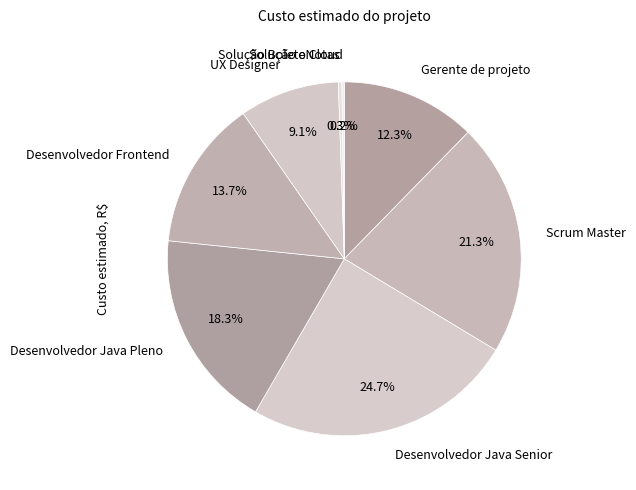

What portion of the pie excludes Desenvolvedor Java Senior?

75.3%